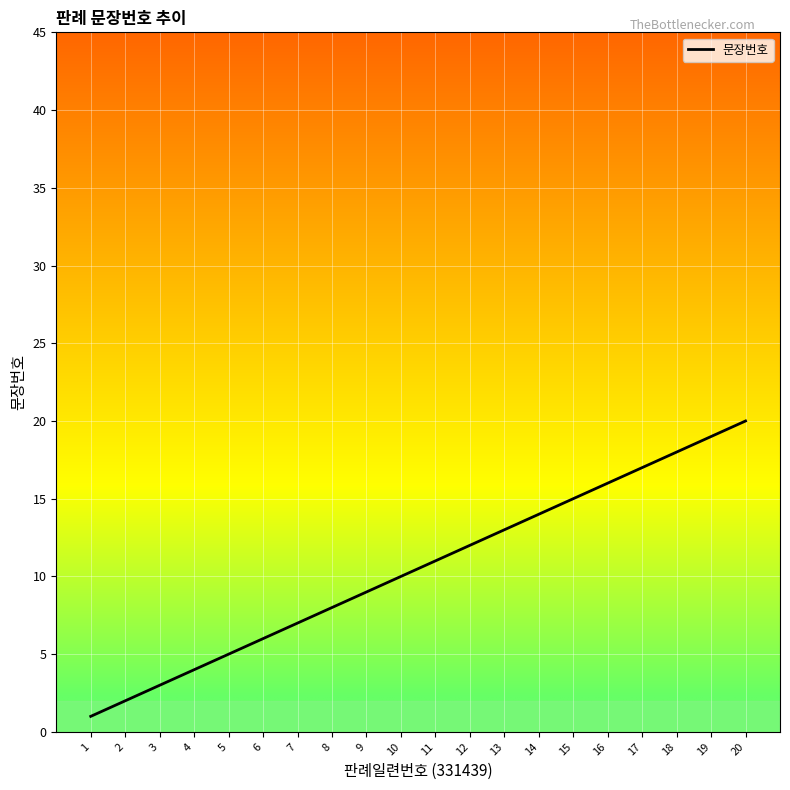

What is the difference between the values at 5 and 17?

12